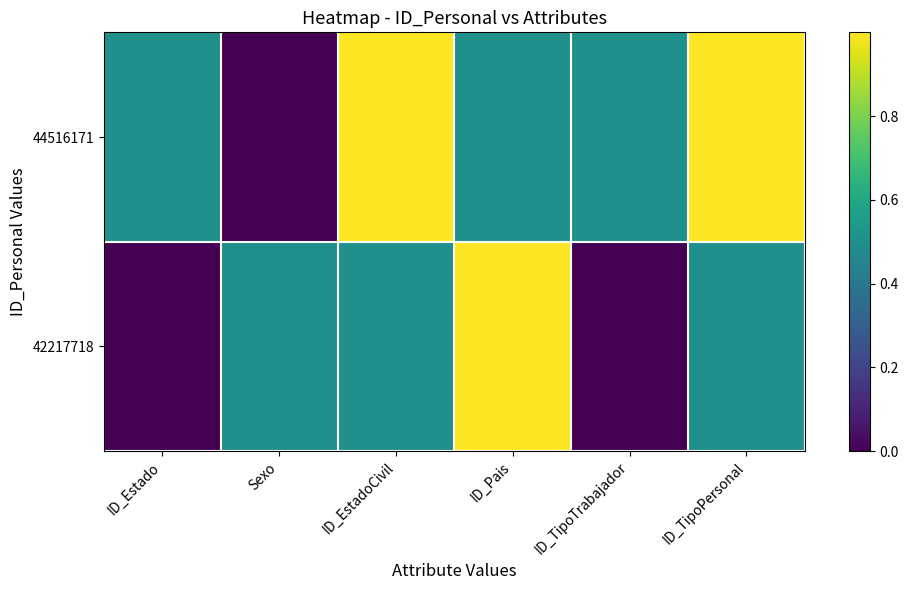

Which series has the widest spread of values?

44516171